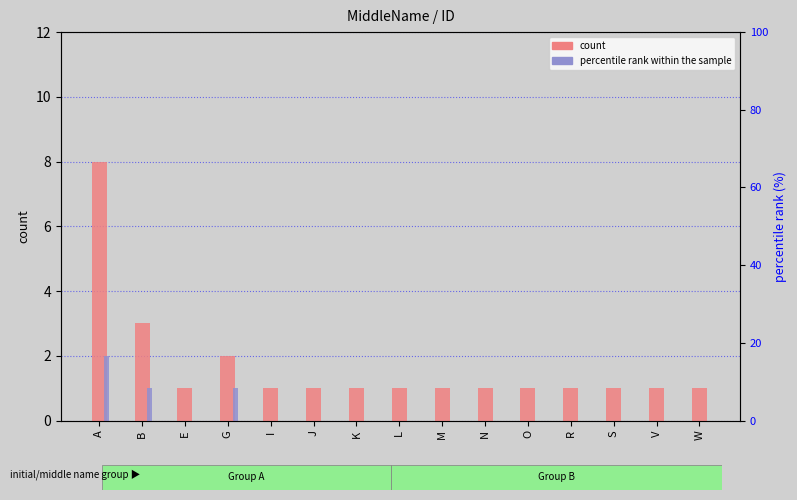

The percentile rank within the sample series shows 0 at I. True or false?

True